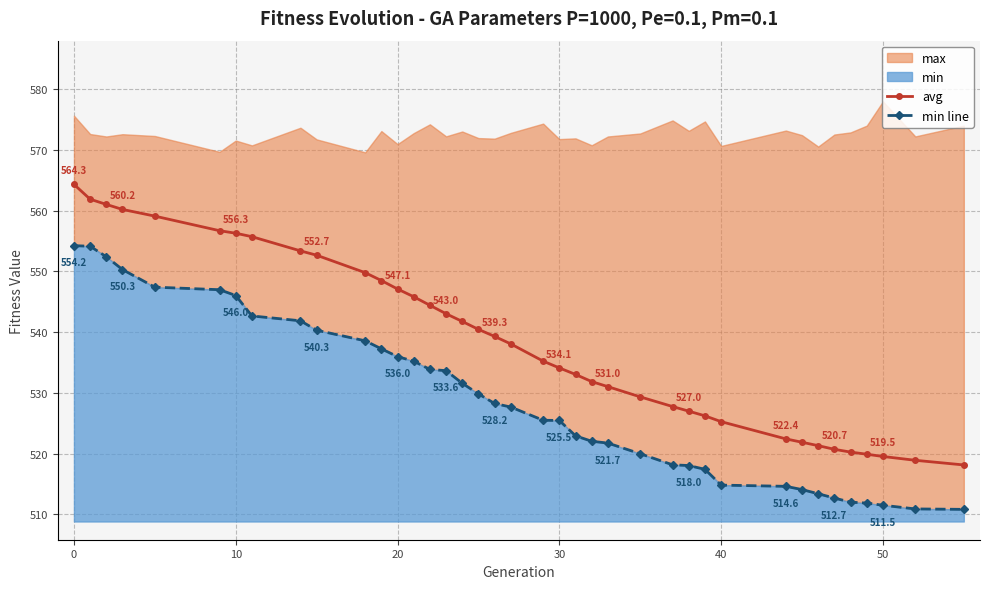

How many data points in min line are less than 527?

19